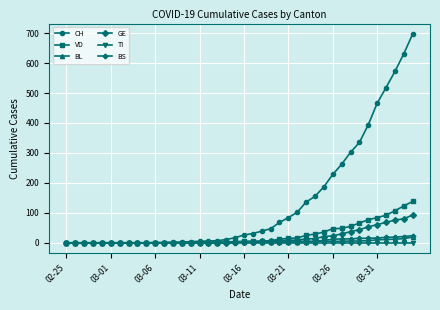

Does the chart display data point markers on the line(s)?

Yes